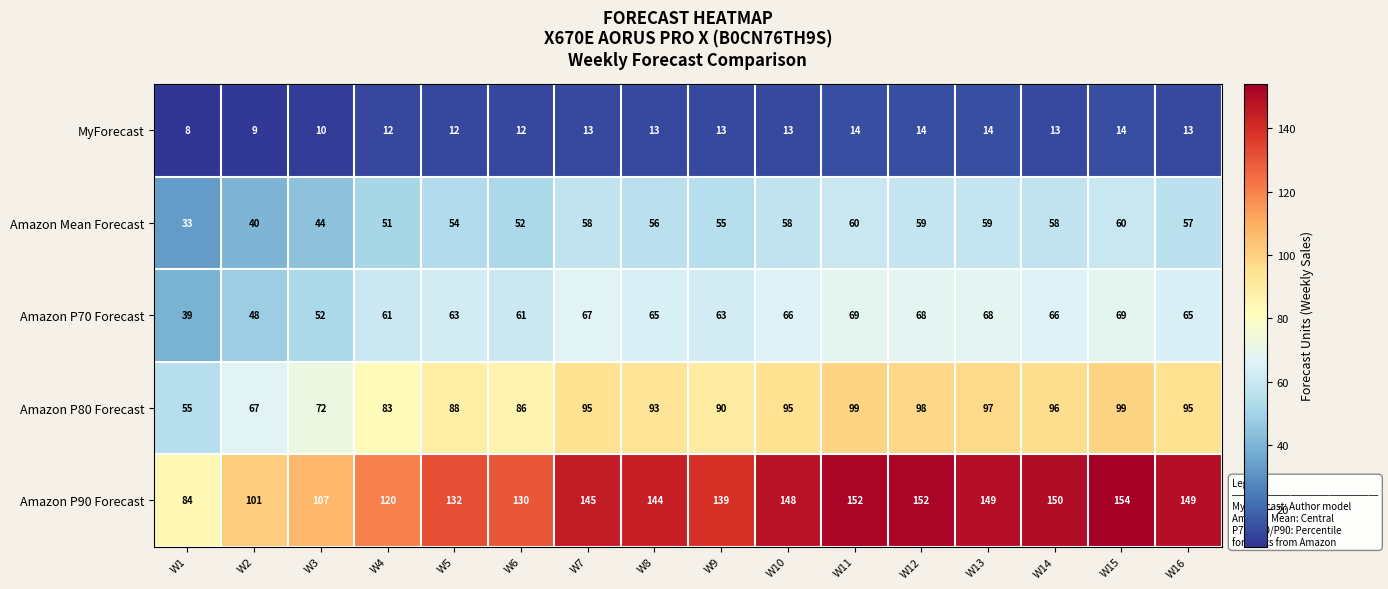

Which series has the largest total across all categories?

Amazon P90 Forecast